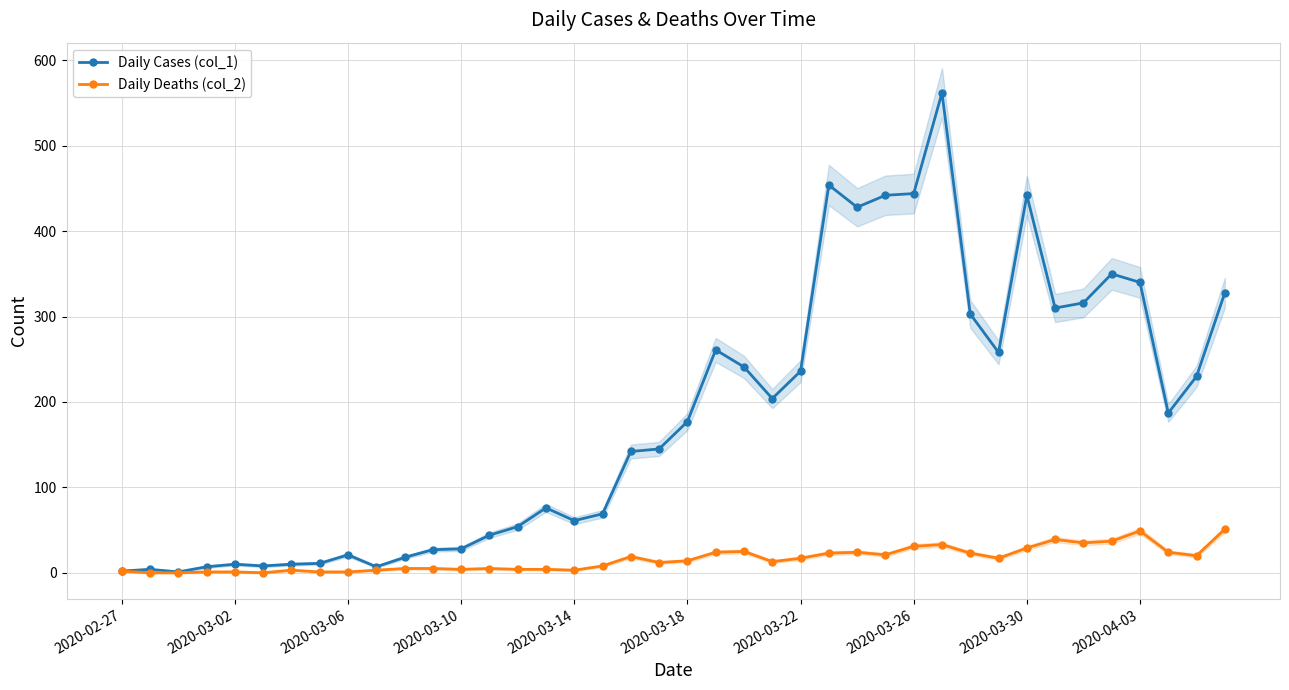

What position from the right is 17?

23